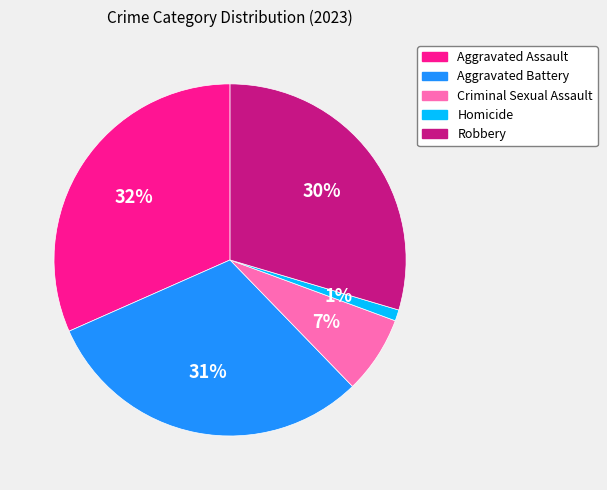

Does Criminal Sexual Assault account for over 50% of the chart?

No